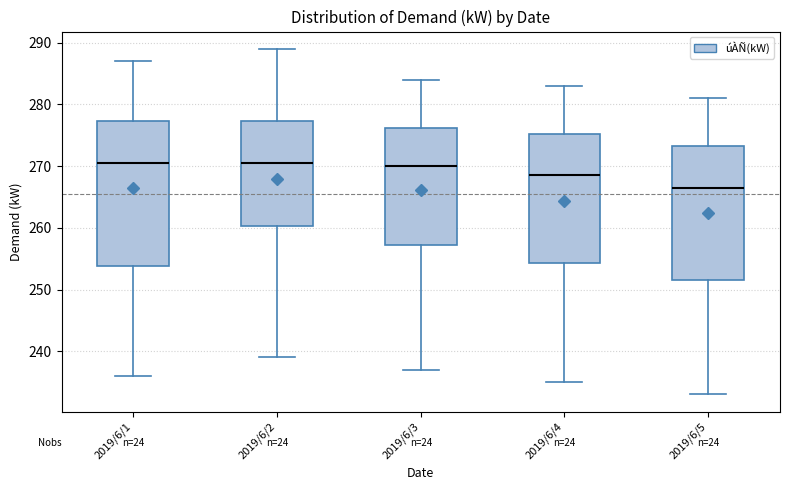

Which box is the tallest, from its lower edge to its upper edge?

2019/6/1